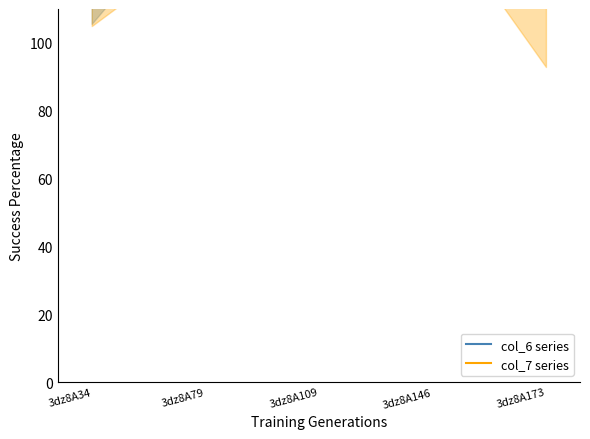

List the labels in order of col_7 series value, smallest first.

3dz8A173, 3dz8A34, 3dz8A109, 3dz8A79, 3dz8A146